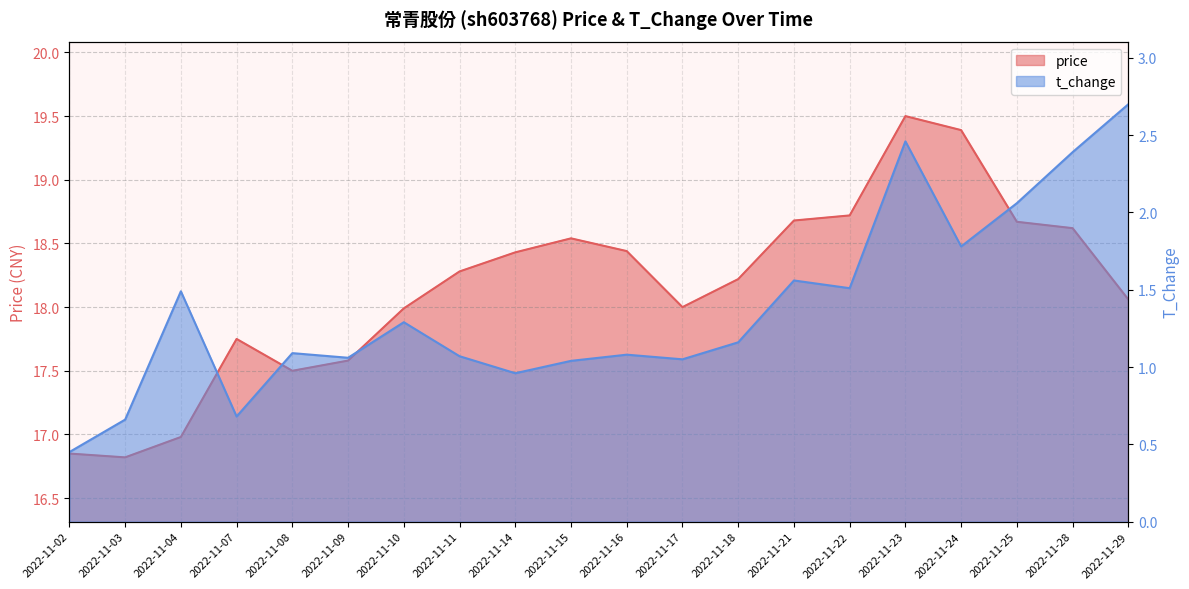

At how many categories does at least one series exceed 17?

17